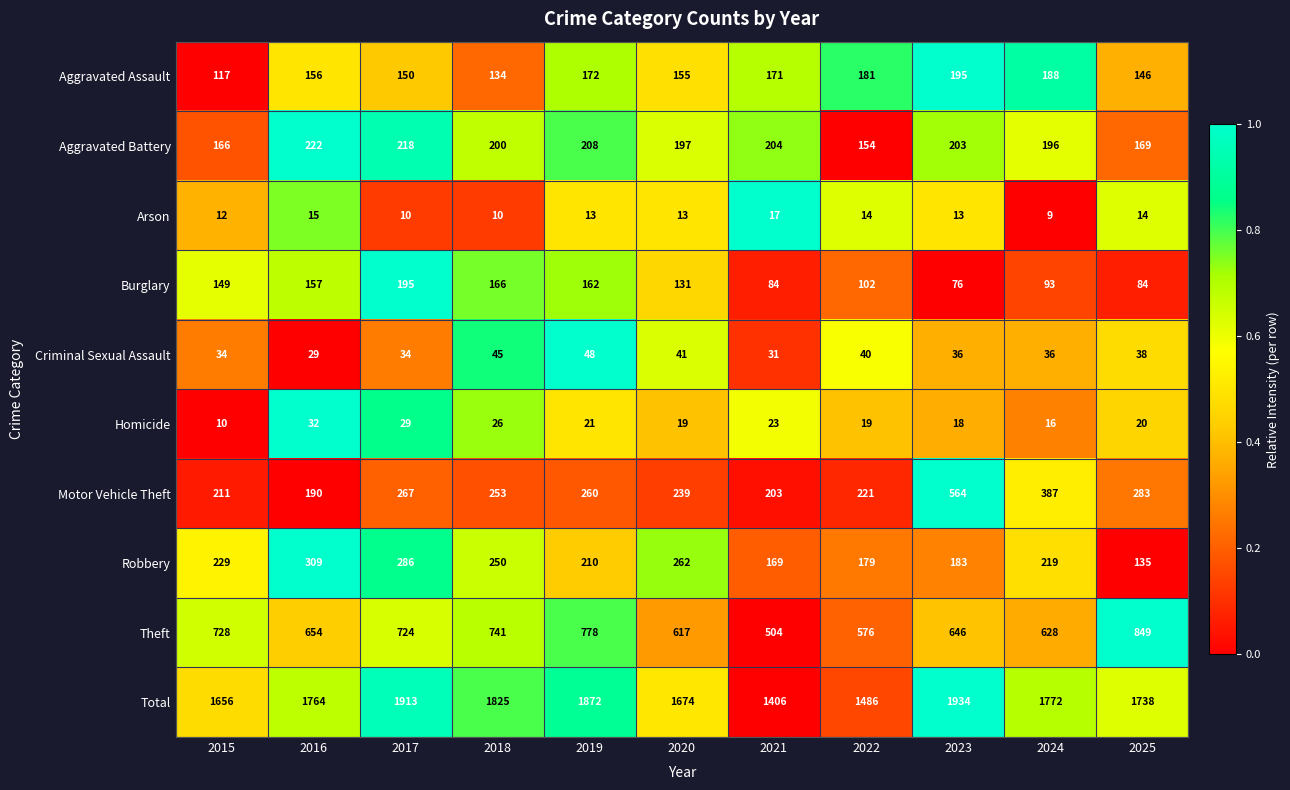

Which series has the largest total across all categories?

Total